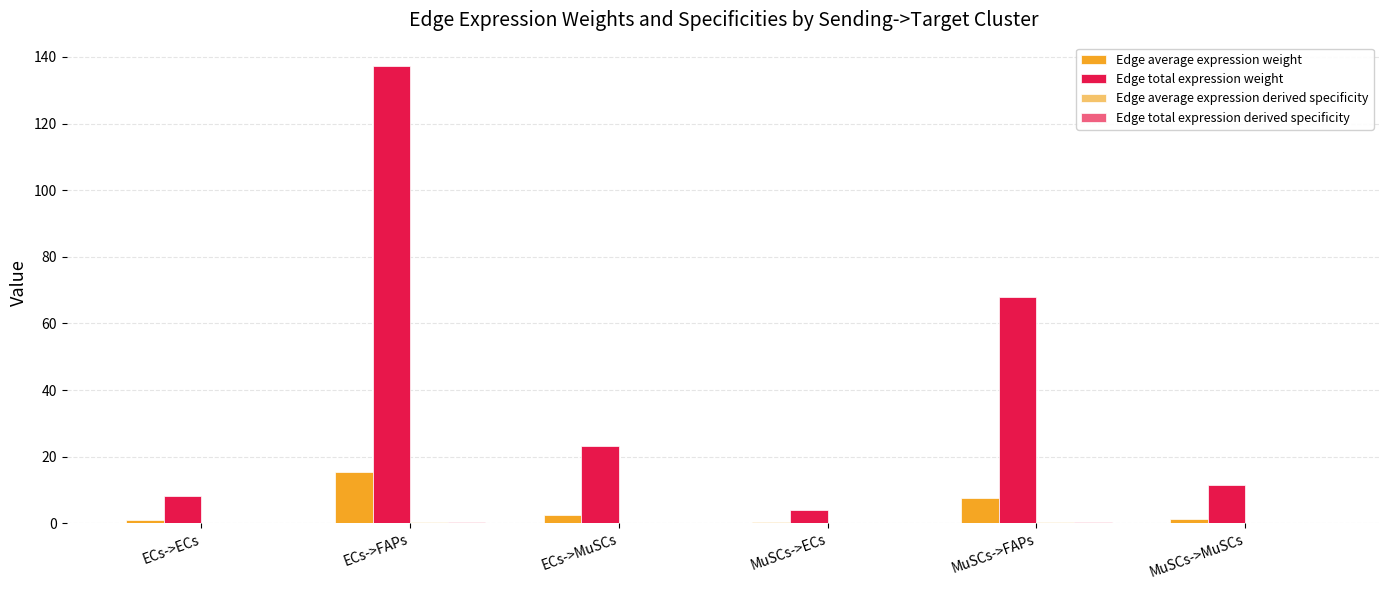

At which category is the sum across all series the highest?

ECs->FAPs